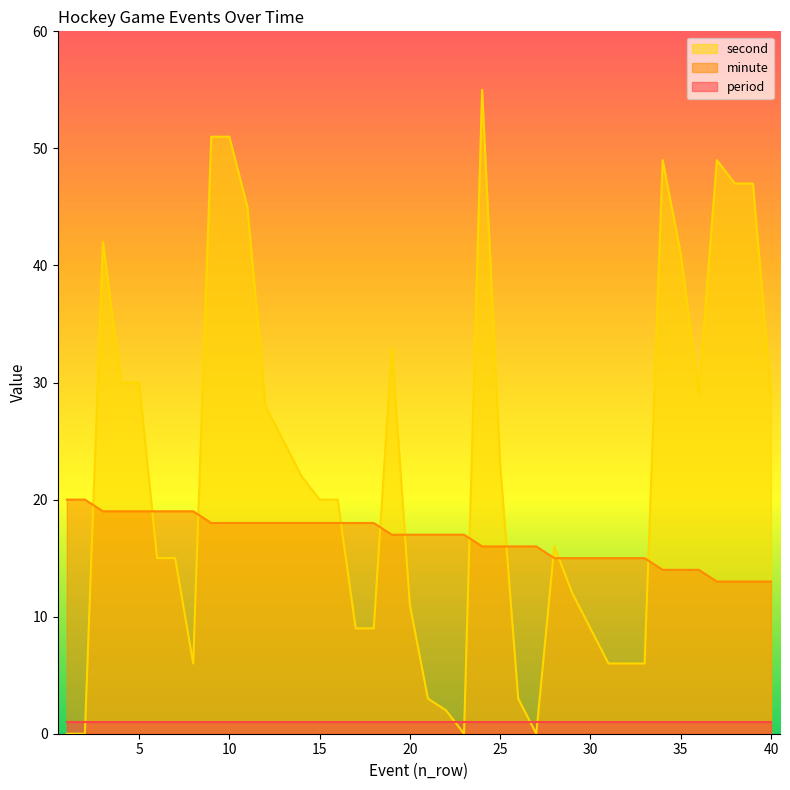

What is the sum of the second values at 38 and 27?

47